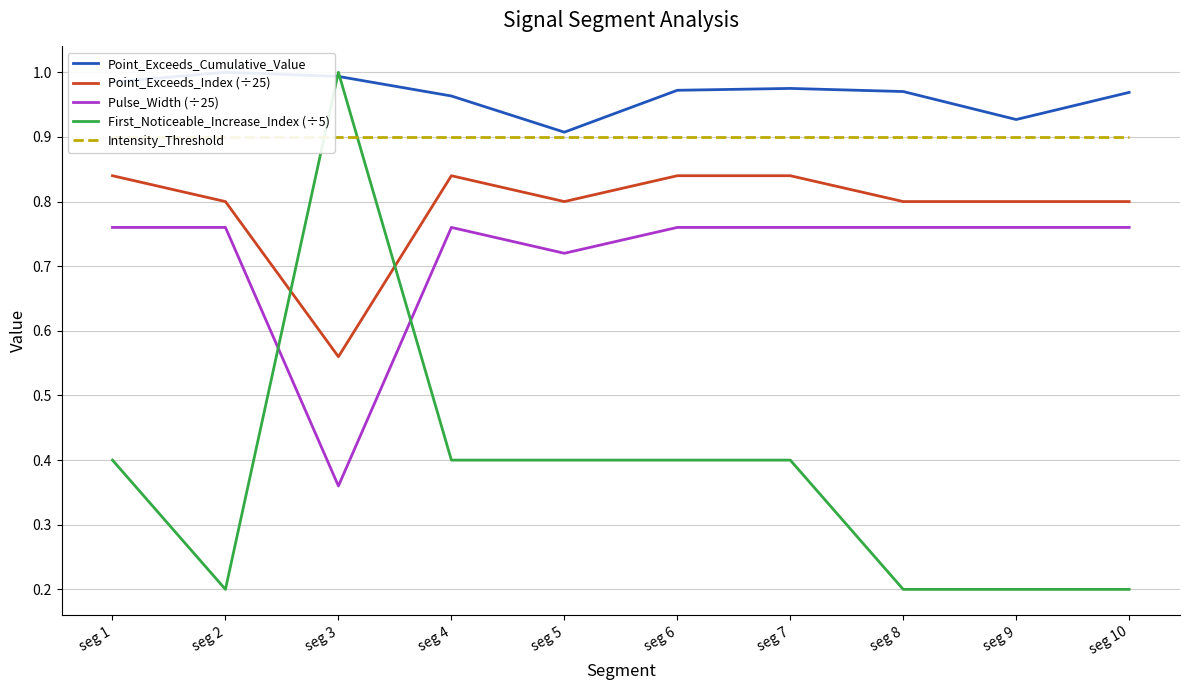

What is the smallest value displayed?

0.2